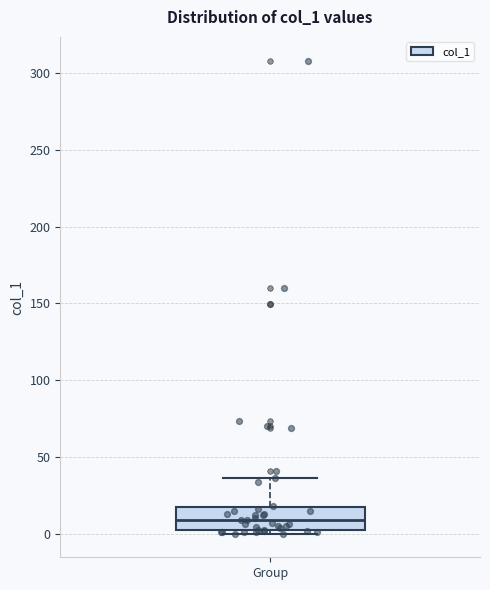

Where is the lower edge of the box for Group on the y-axis? The values are not printed on the chart, so give them approximately, as read against the axis.

0